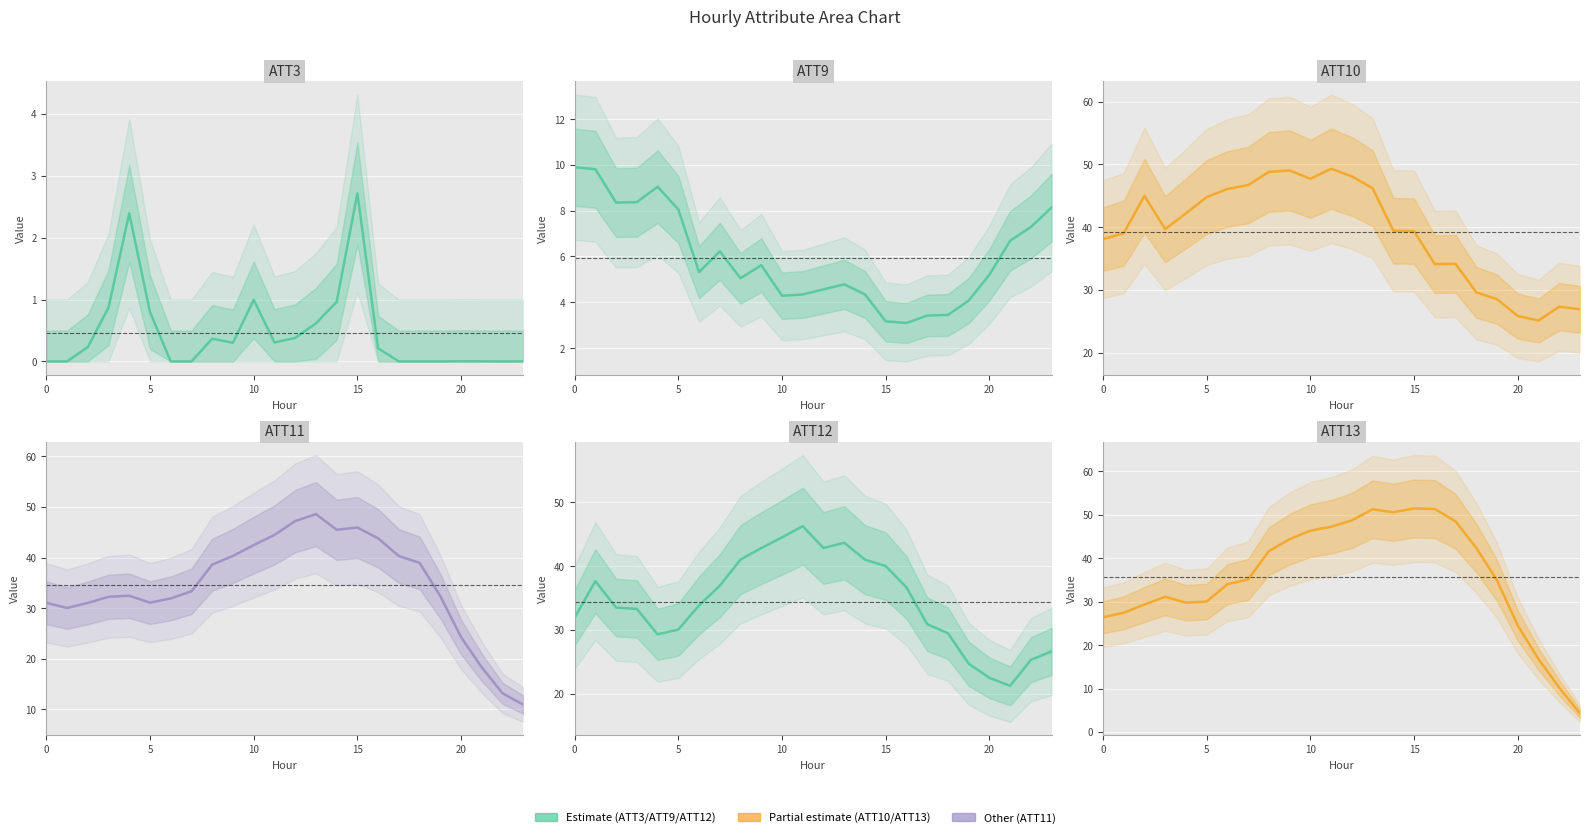

How many lines are shown in the chart?

6